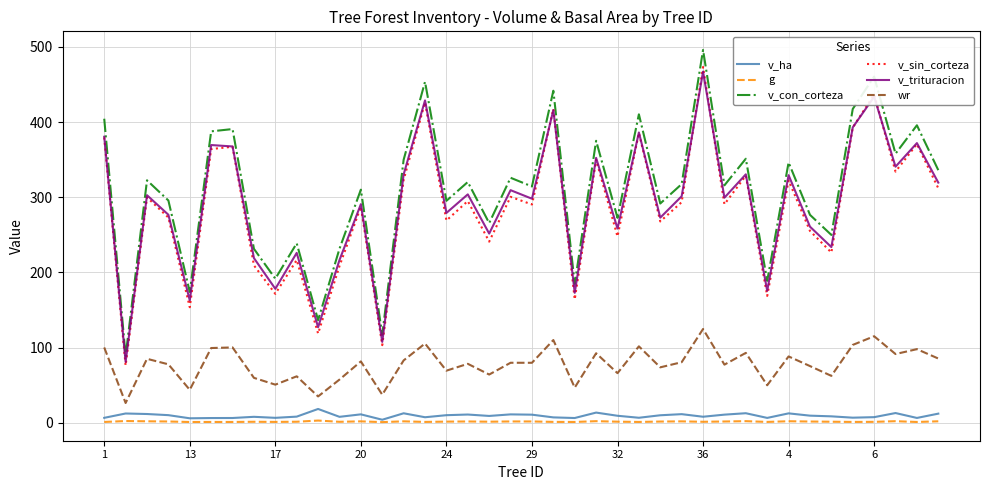

True or false: wr and v_ha intersect in this chart.

False